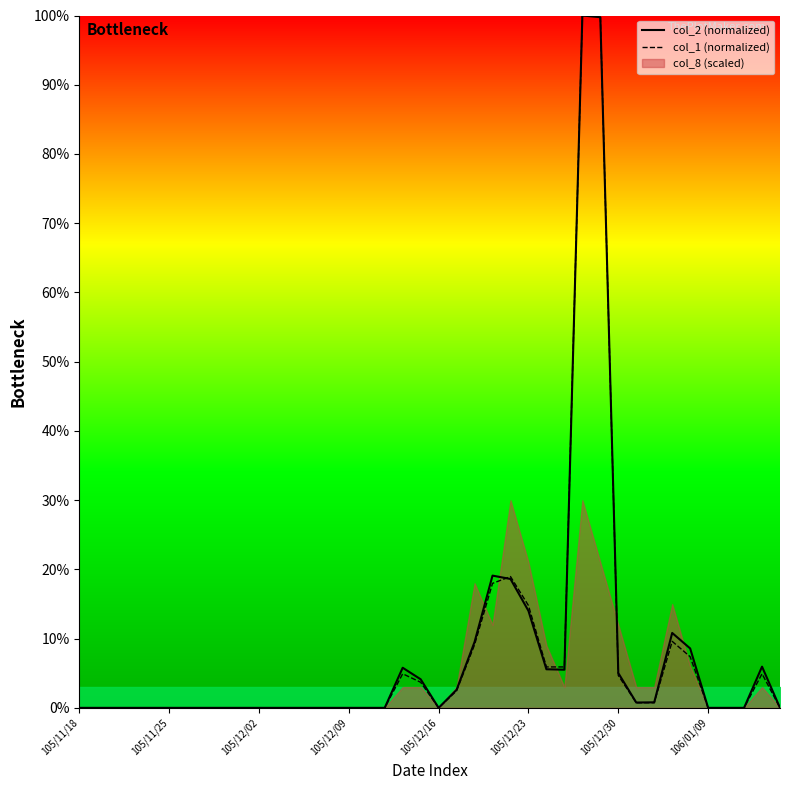

True or false: col_1 (normalized) and col_2 (normalized) cross at least once.

True